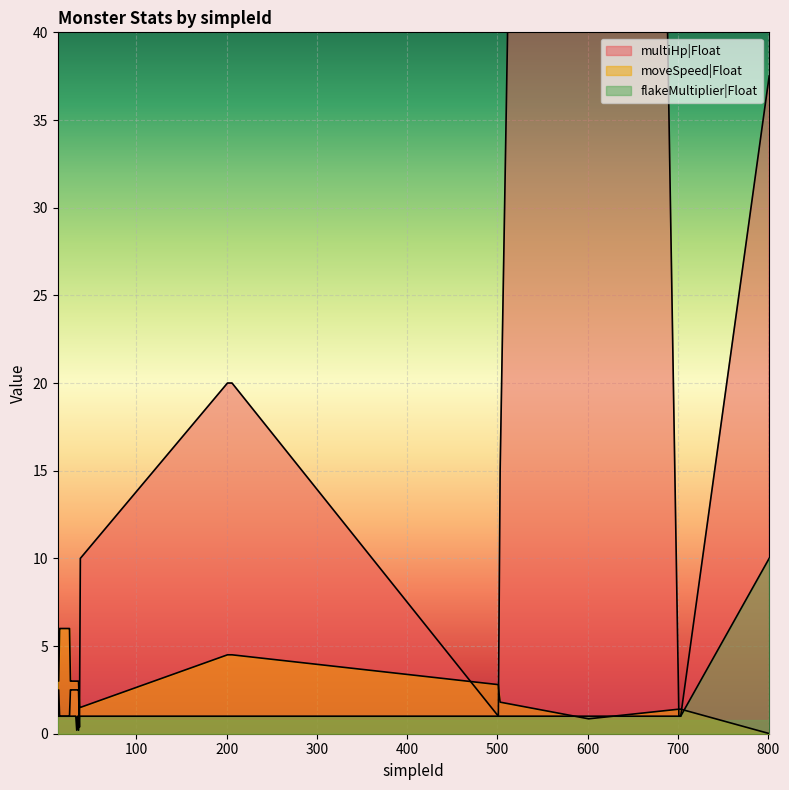

How many times do flakeMultiplier|Float and moveSpeed|Float cross each other?

3